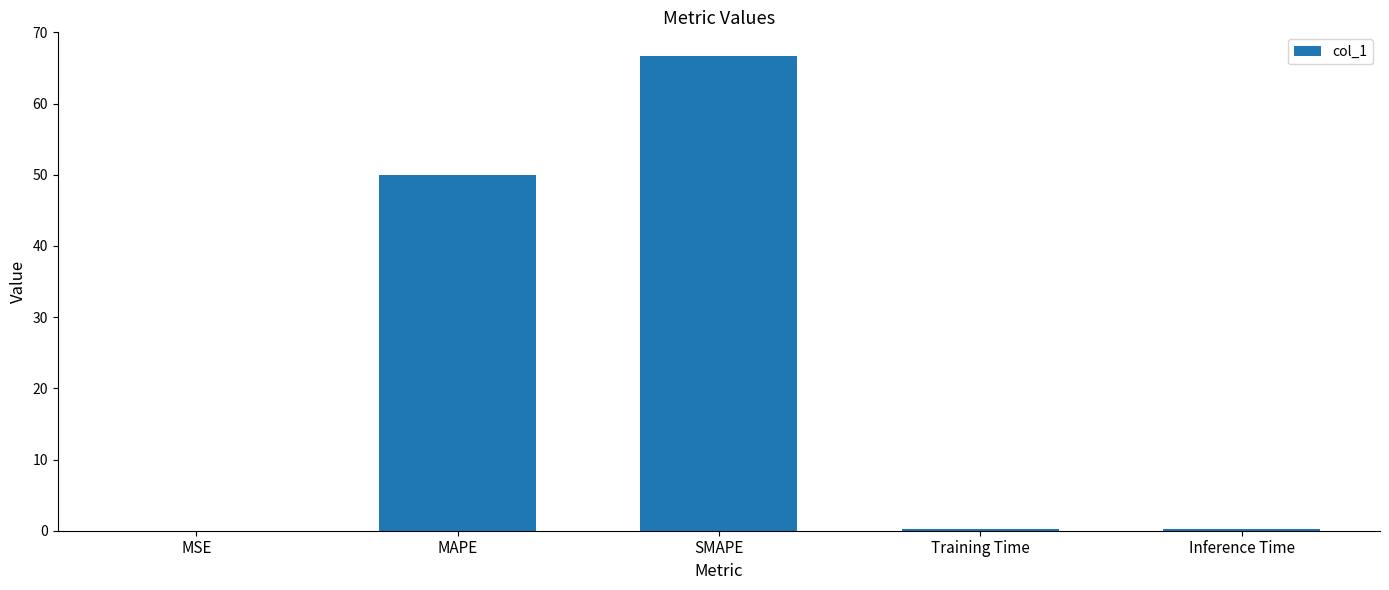

Which category has the highest value across all series?

SMAPE